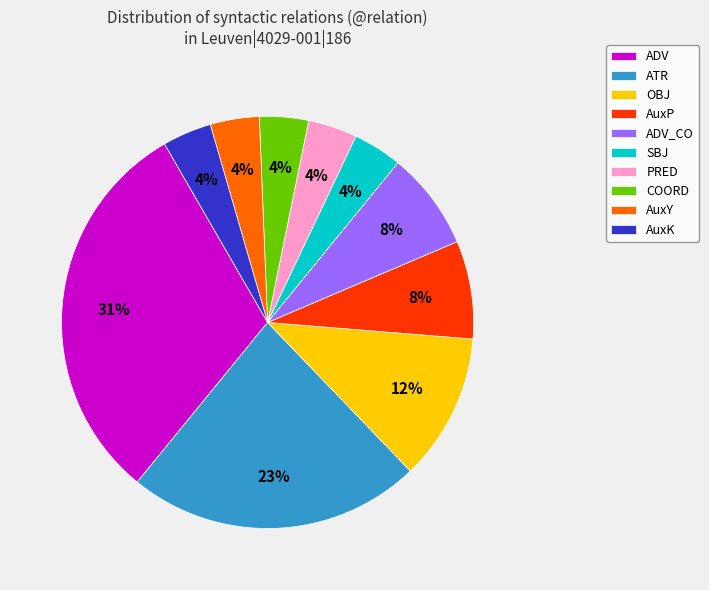

Is the sum of ADV and AuxY greater than half?

No